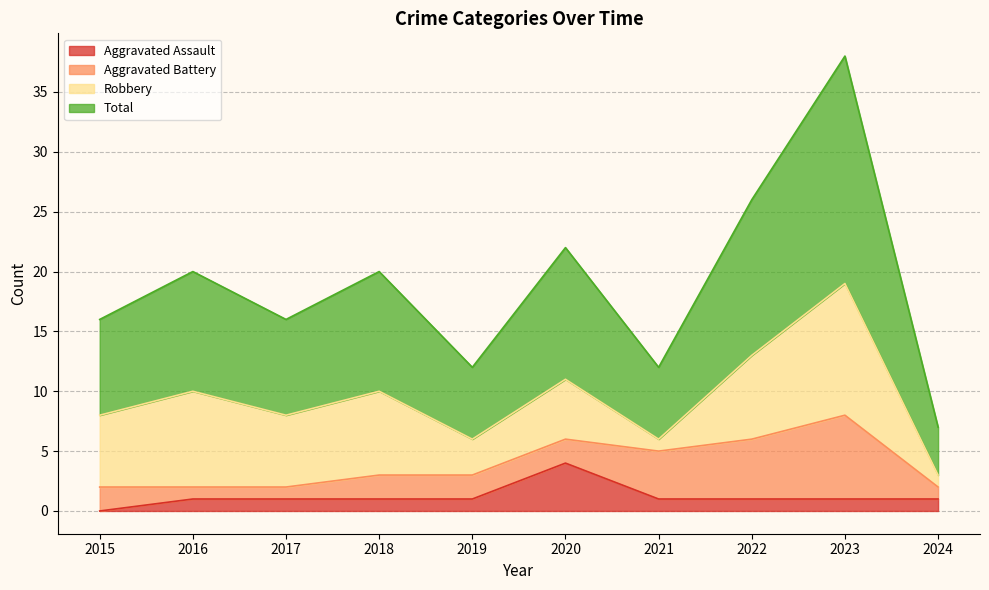

Which series has the widest spread of values?

Total